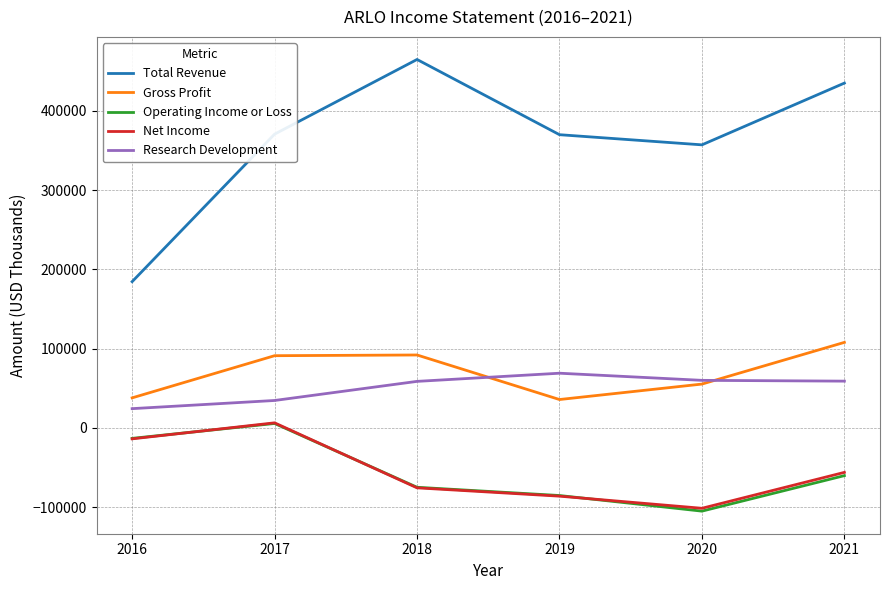

Where is Net Income nearest to the value -47400?

2021